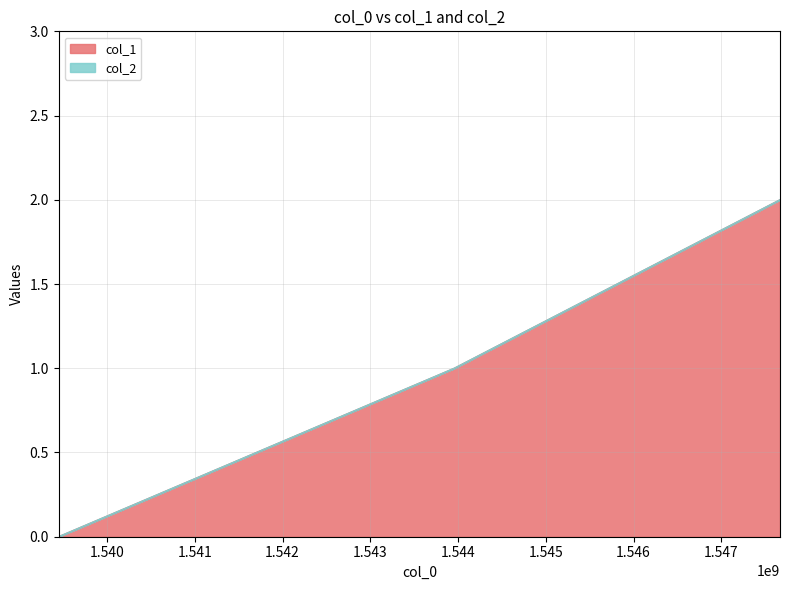

Reading left to right, transcribe all the data shown in this chart.

0	1	2